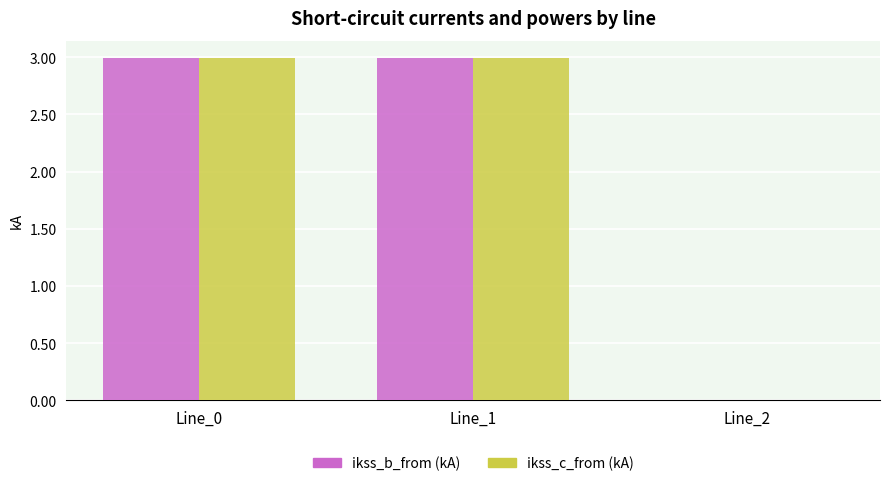

What is the maximum value shown in the chart?

3.0